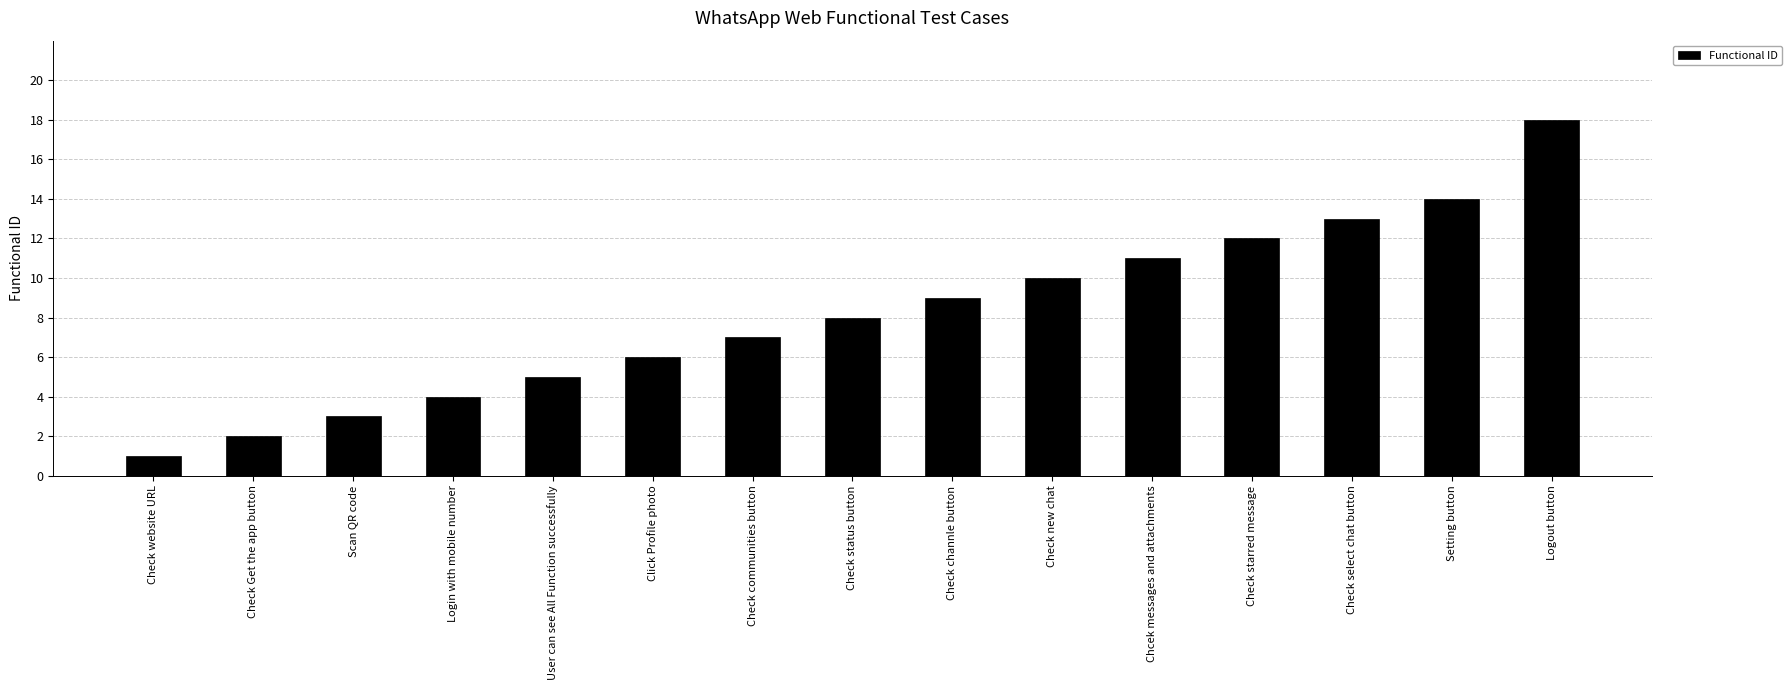

Between Login with mobile number and Check starred message, which is larger?

Check starred message